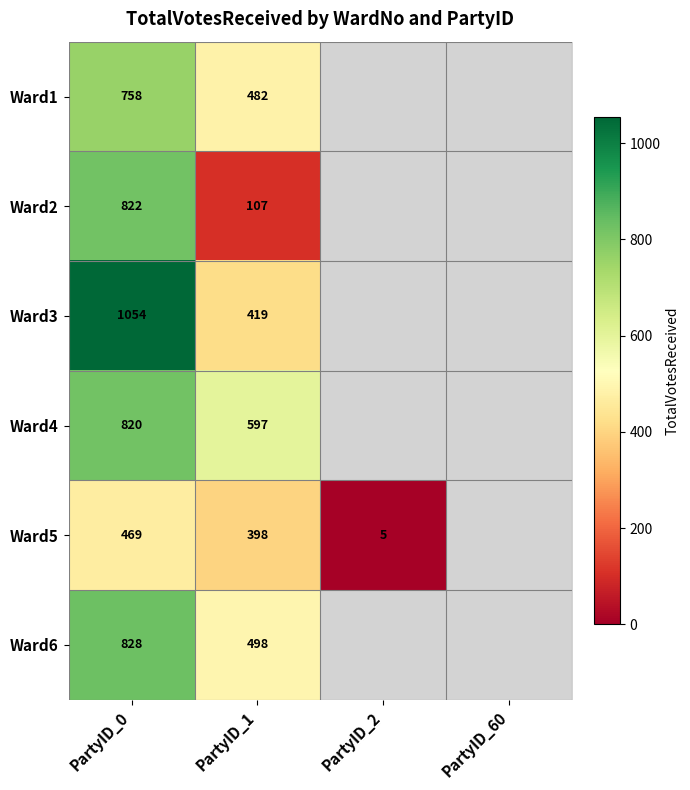

At which category is the sum across all series the highest?

PartyID_0